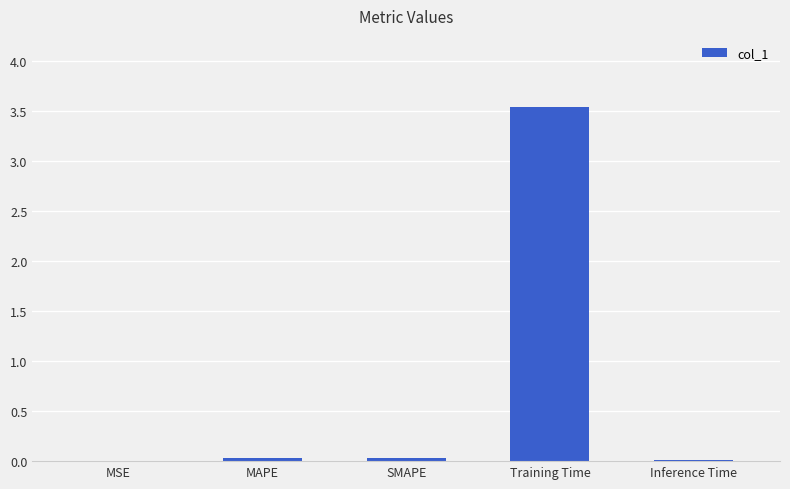

Which label corresponds to the largest value in the chart?

Training Time